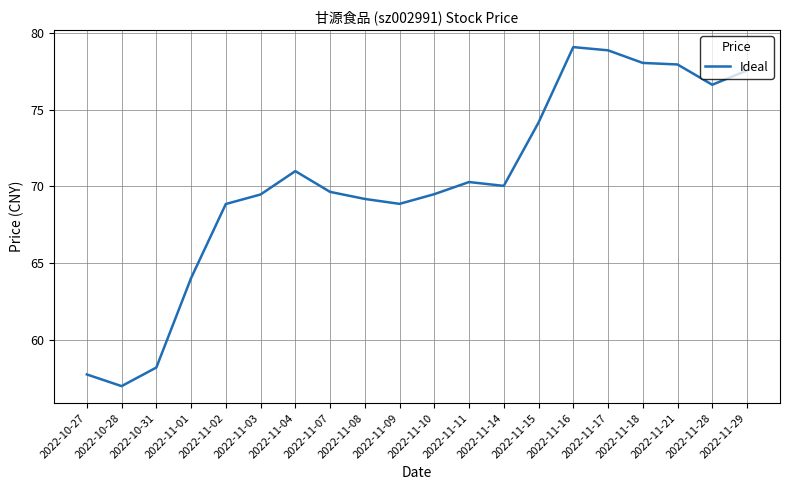

Read the value at 2022-11-04.

71.0